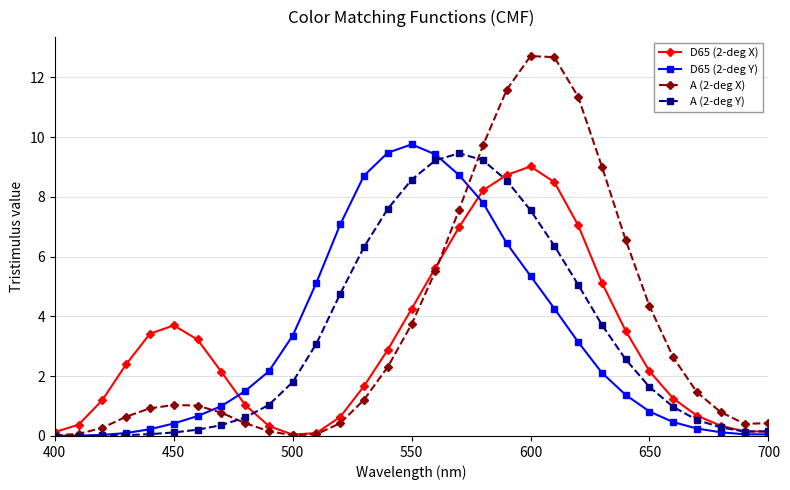

What is the average value of the A (2-deg Y) series?

3.2